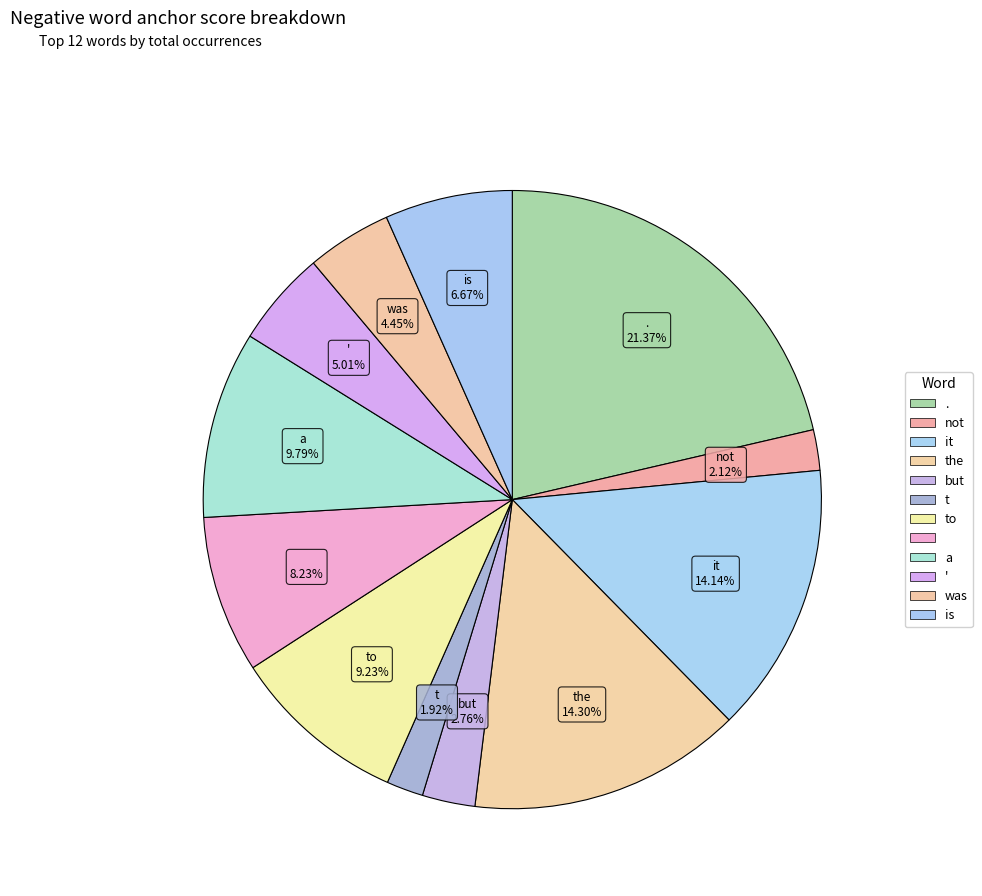

Rank the categories by value from highest to lowest.

., the, it, a, to, , is, ', was, but, not, t